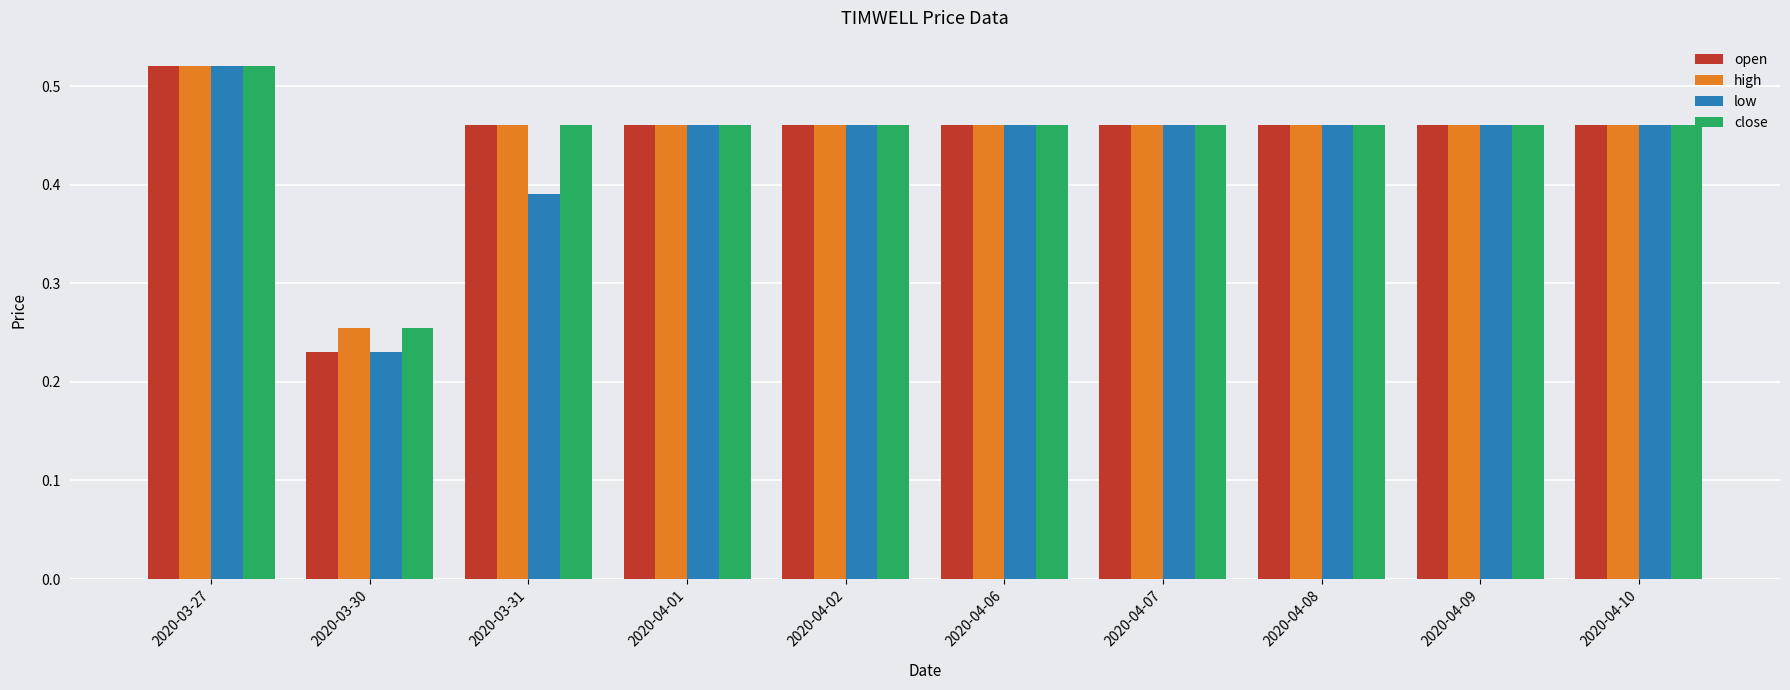

How many open values are between 0 and 1?

10